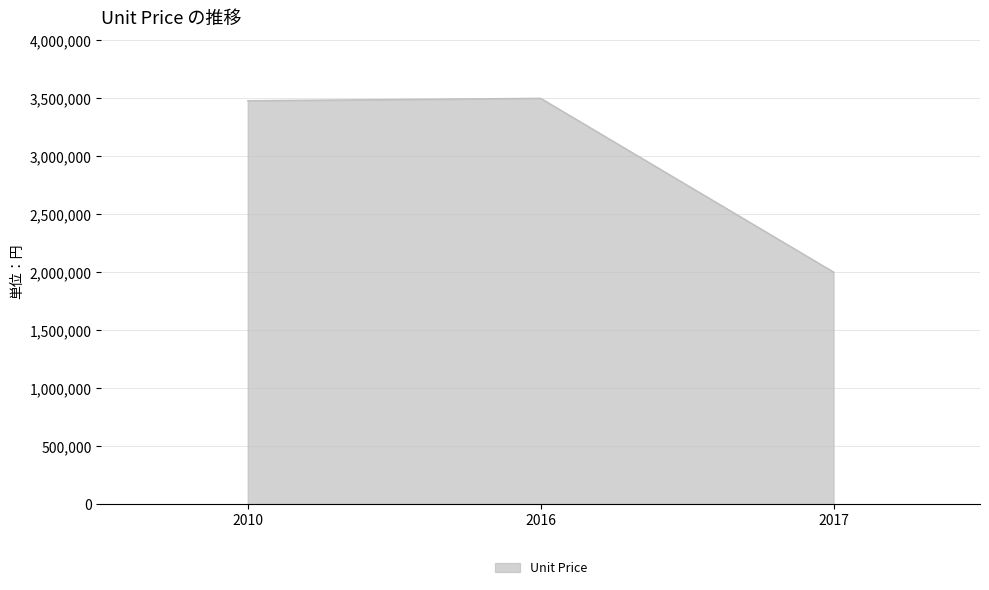

What is the average value?

2992940.3